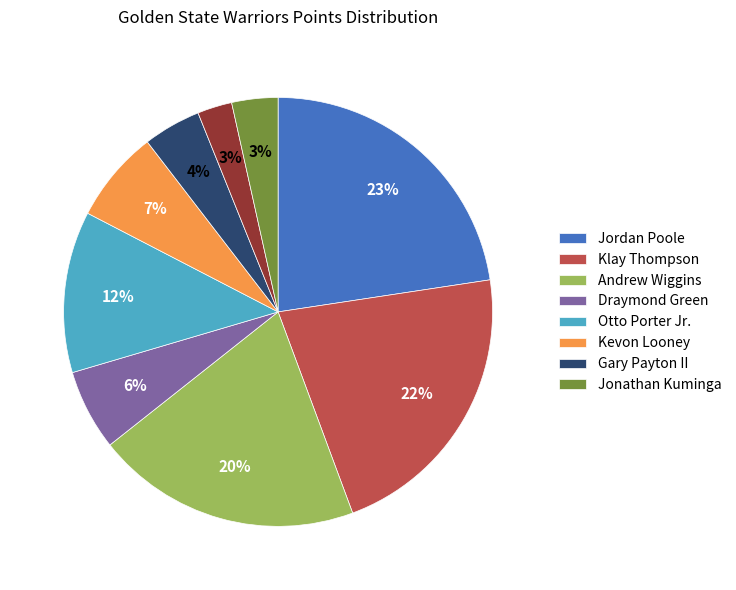

Does any single category account for the majority?

No